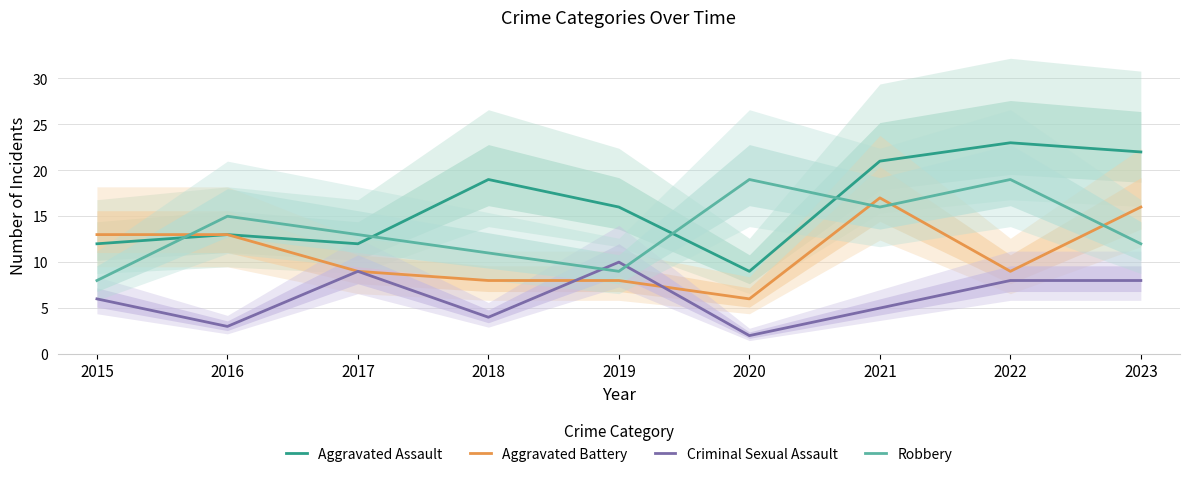

In Criminal Sexual Assault, how many points are lower than both neighbors (excluding endpoints)?

3